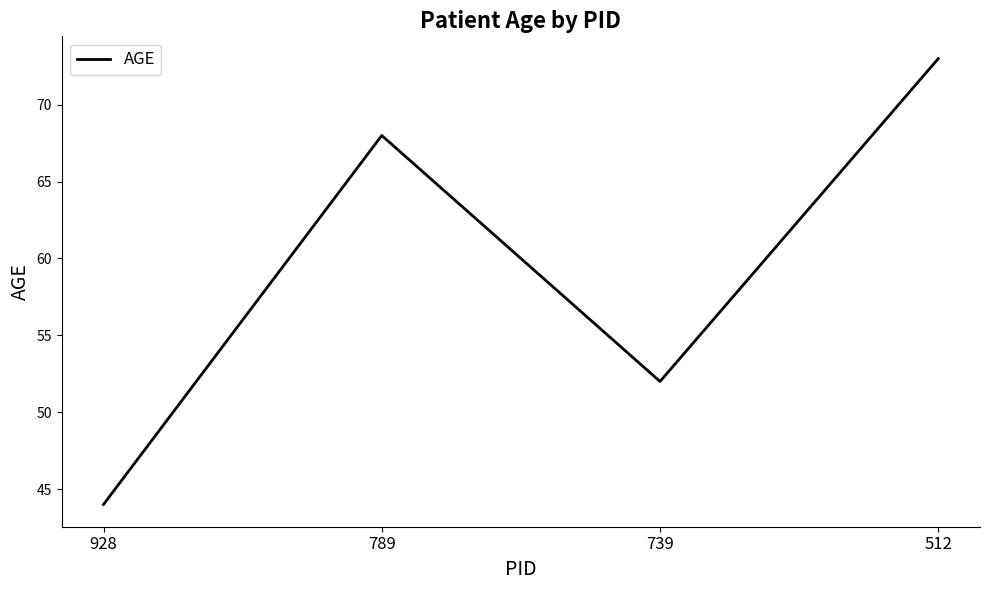

At which category does the data reach its first local peak?

789